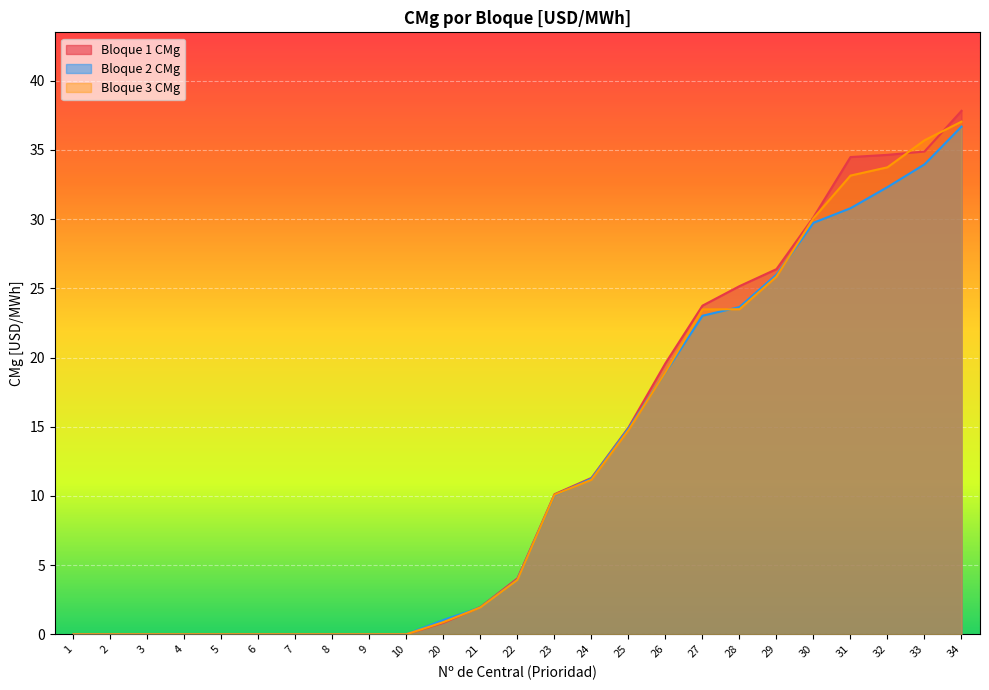

How many distinct data groups are displayed?

3